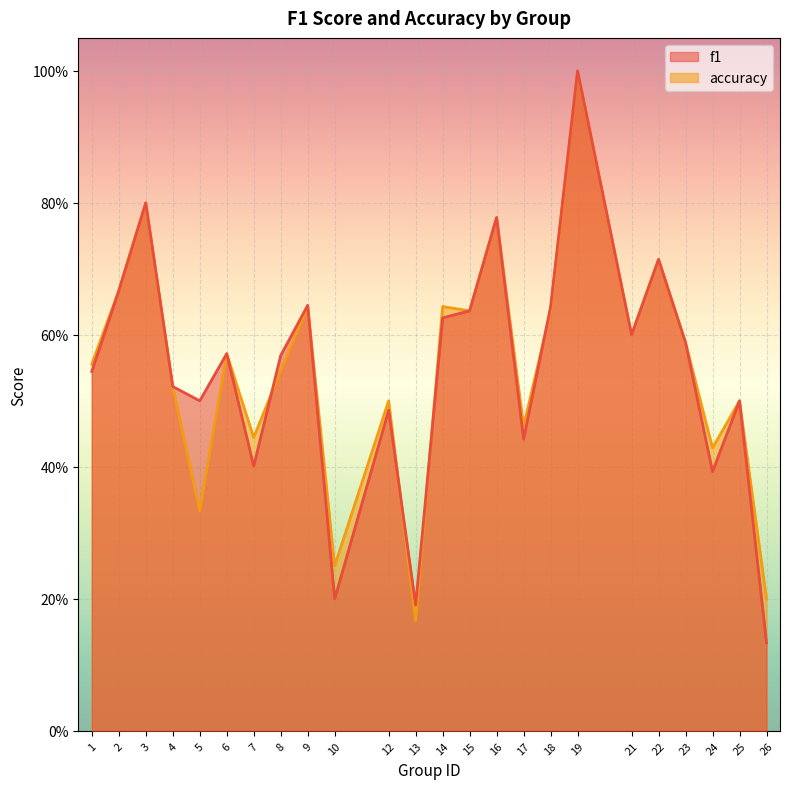

How many series are shown in this chart?

2